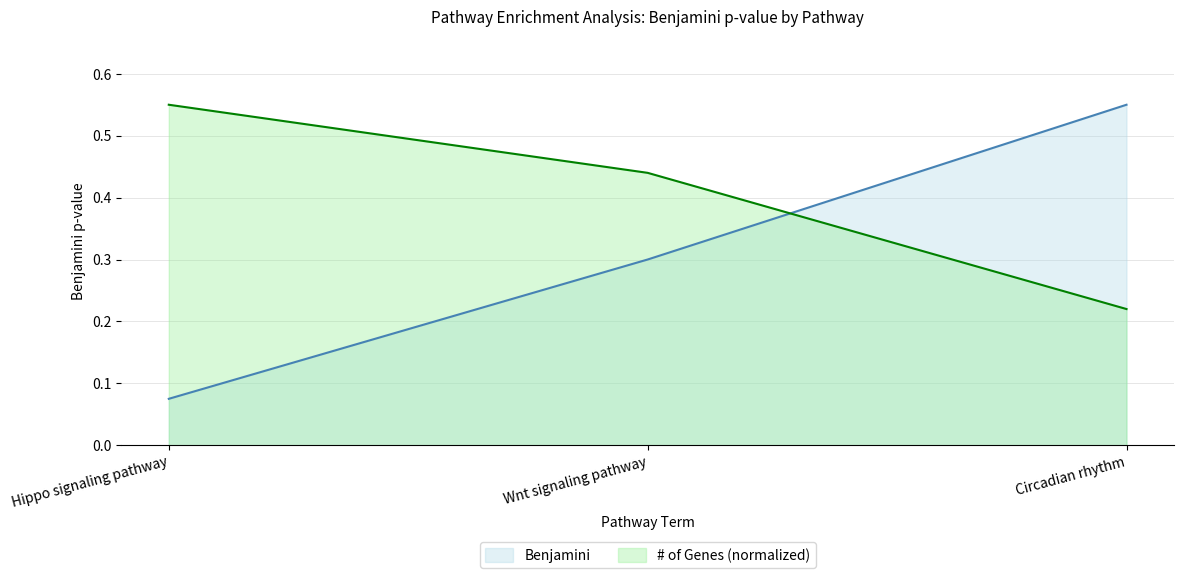

What is the difference between the maximum and minimum values?

0.5